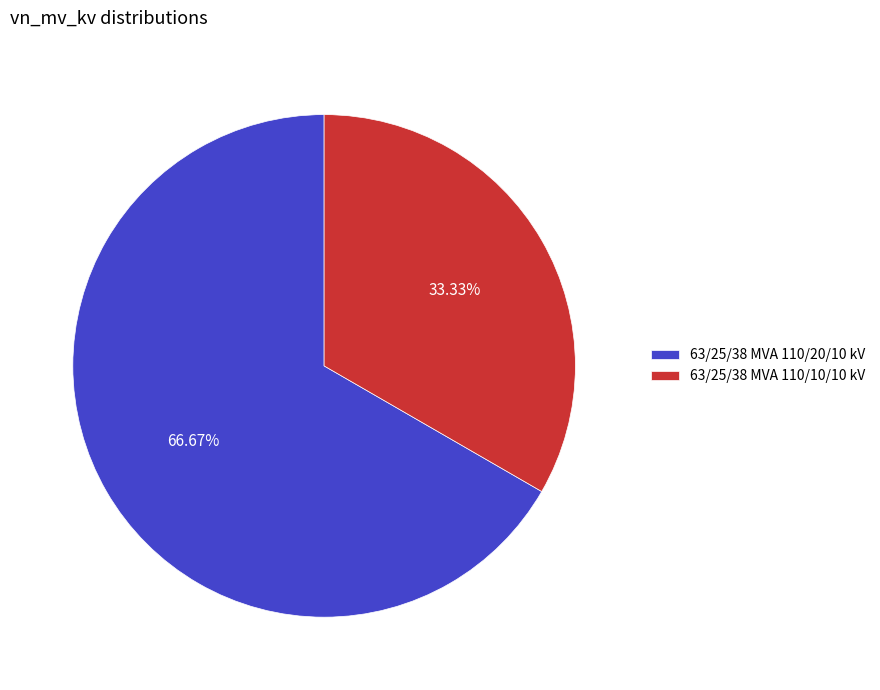

To the nearest percent, what is the difference between the largest and smallest slice percentages?

33%